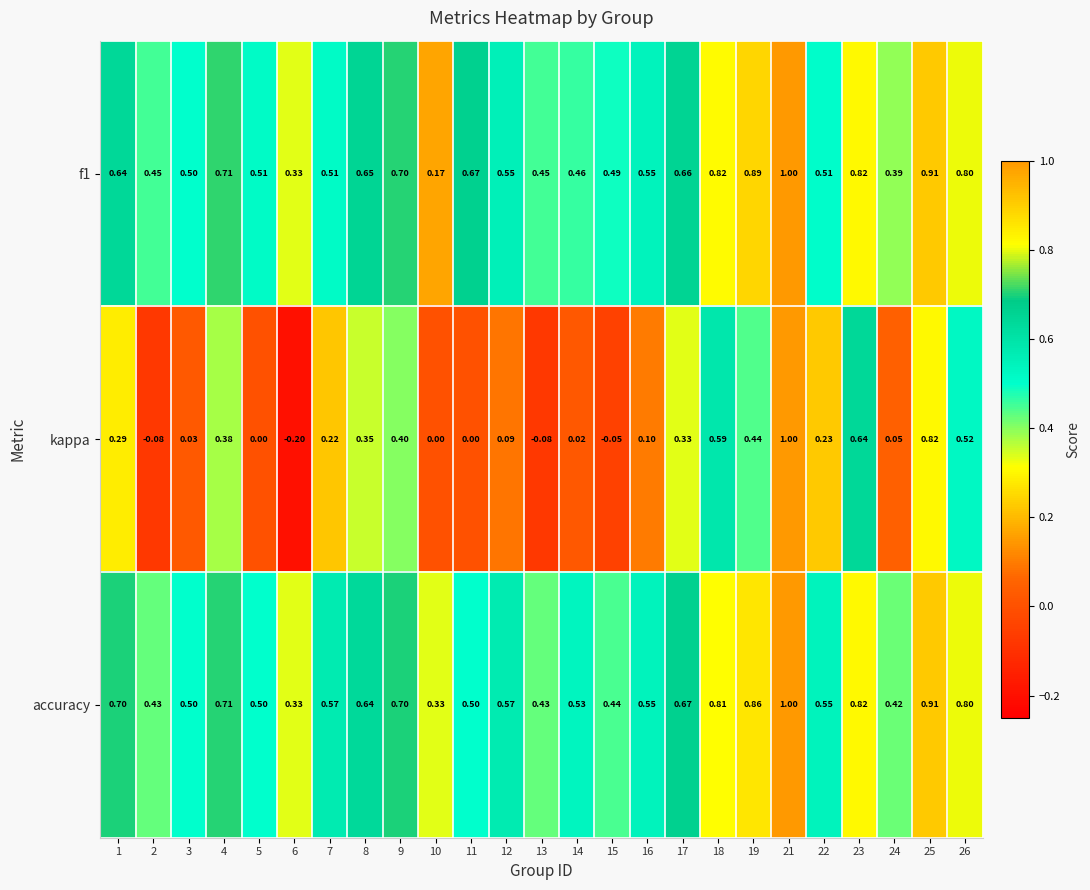

Is the value of kappa at 21 greater than the value of f1 at 23?

Yes